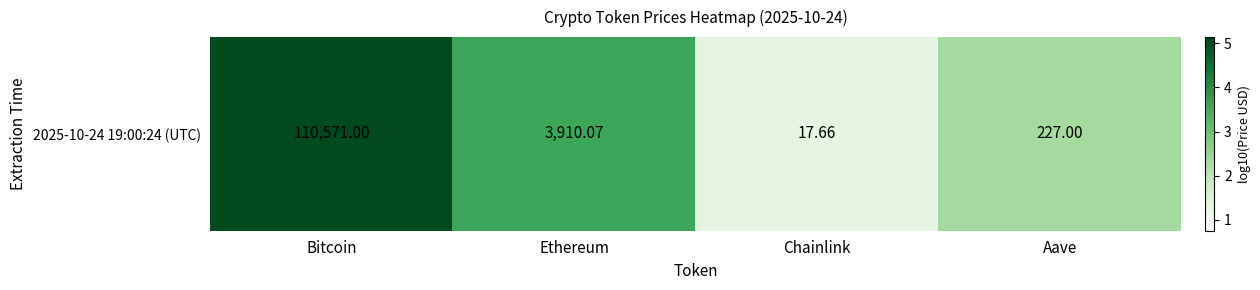

What is the difference between the second highest and second lowest values?

1.2